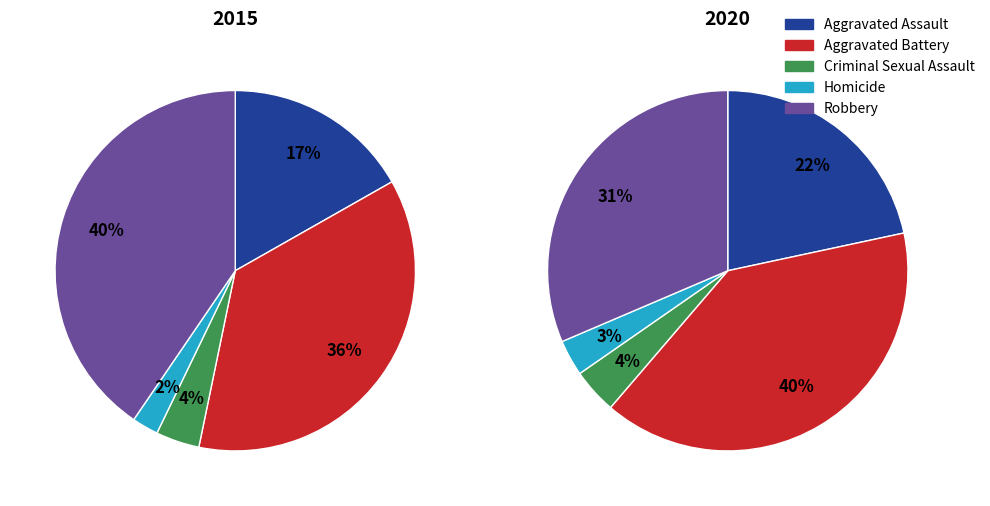

Which has a higher value, Aggravated Battery or Aggravated Assault?

Aggravated Battery